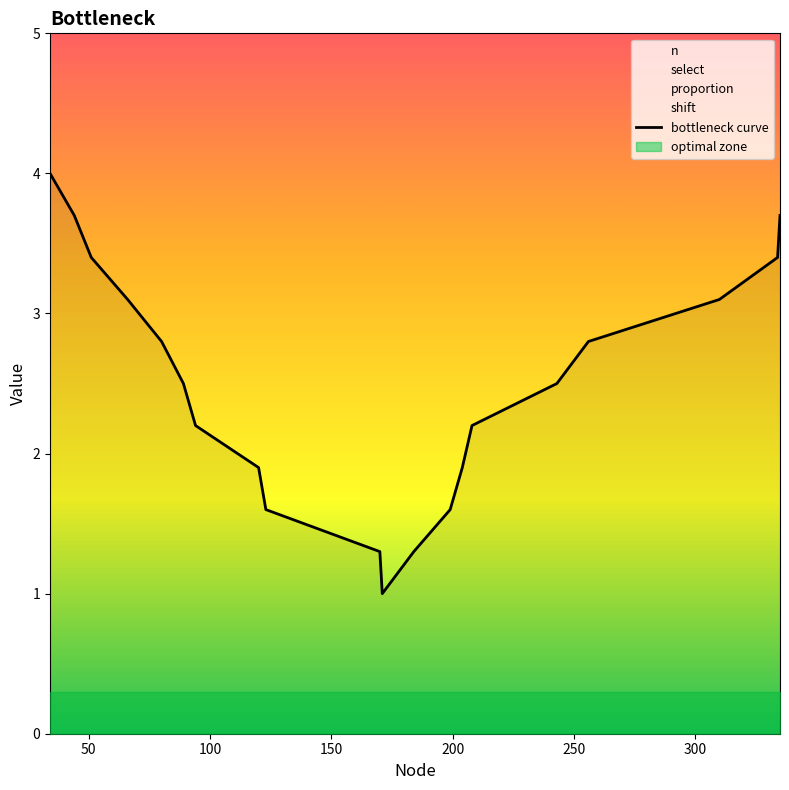

What is the value of the 14th point from the left?

1.9